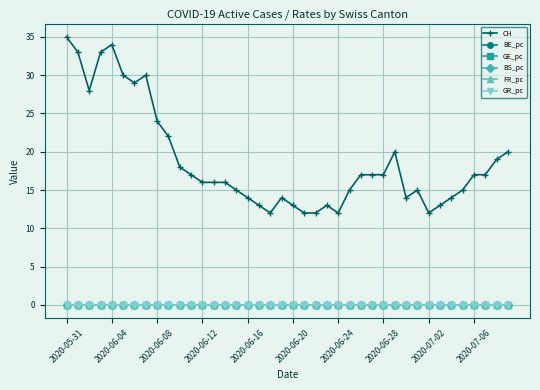

What is the value of the CH point at the 21st from the left?

13.0